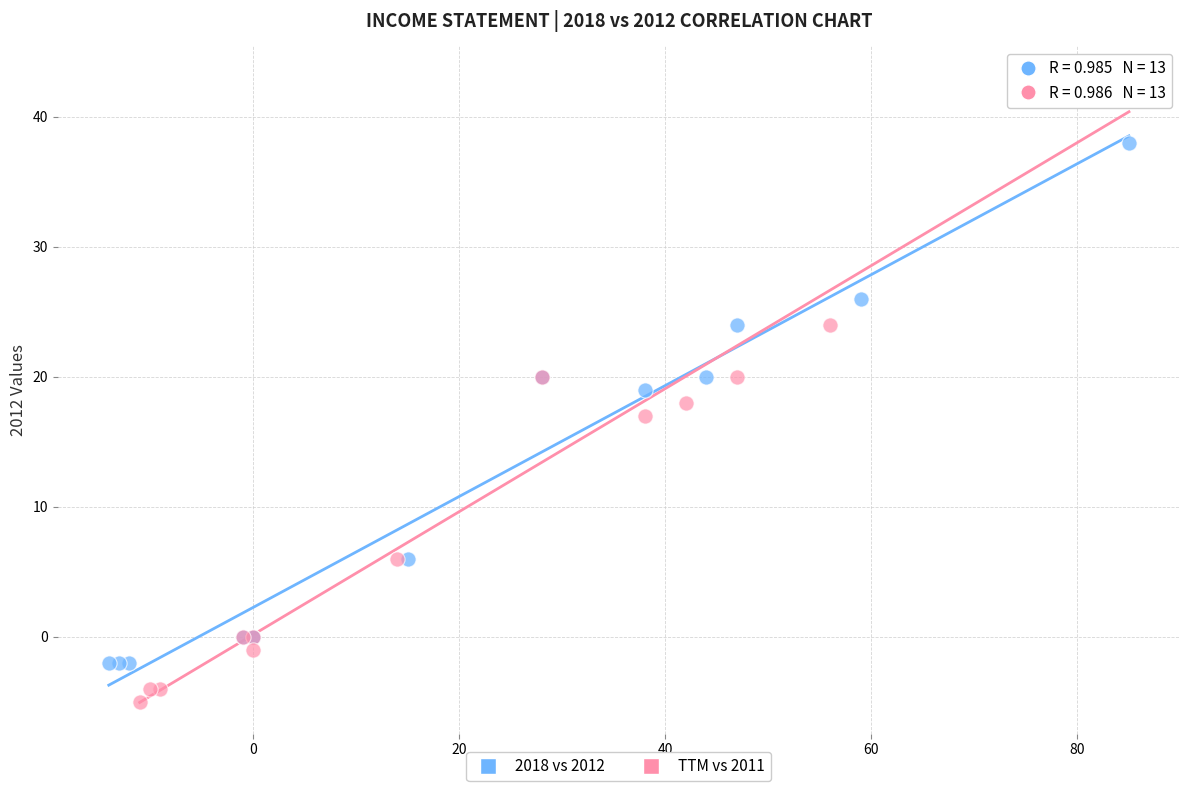

Which series reaches the minimum Y coordinate?

TTM vs 2011